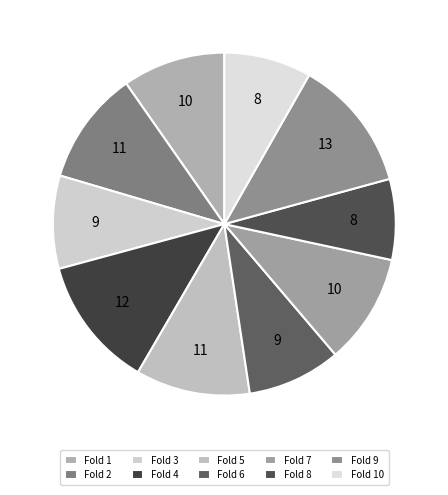

Is there any slice that represents more than half of the pie?

No